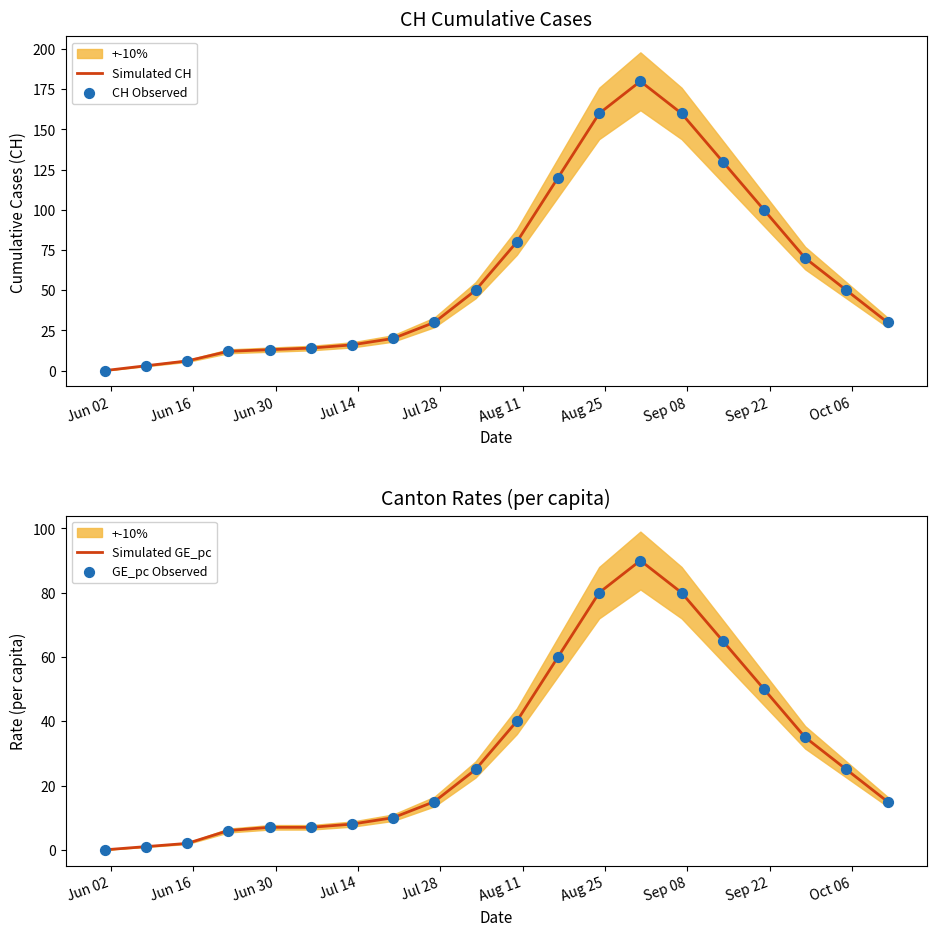

What are all the series names shown in the legend?

Simulated CH, CH Observed, Simulated GE_pc, GE_pc Observed